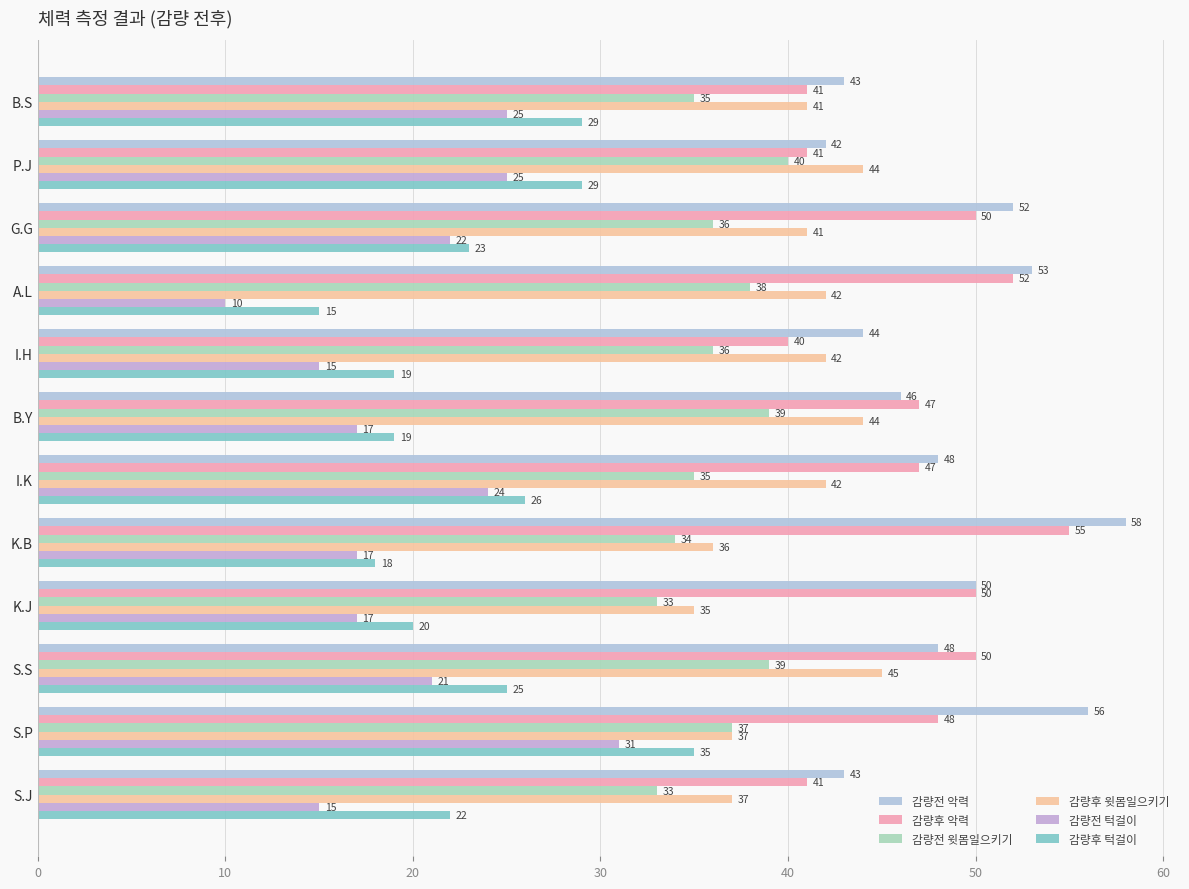

At which category is the sum across all series the highest?

S.P